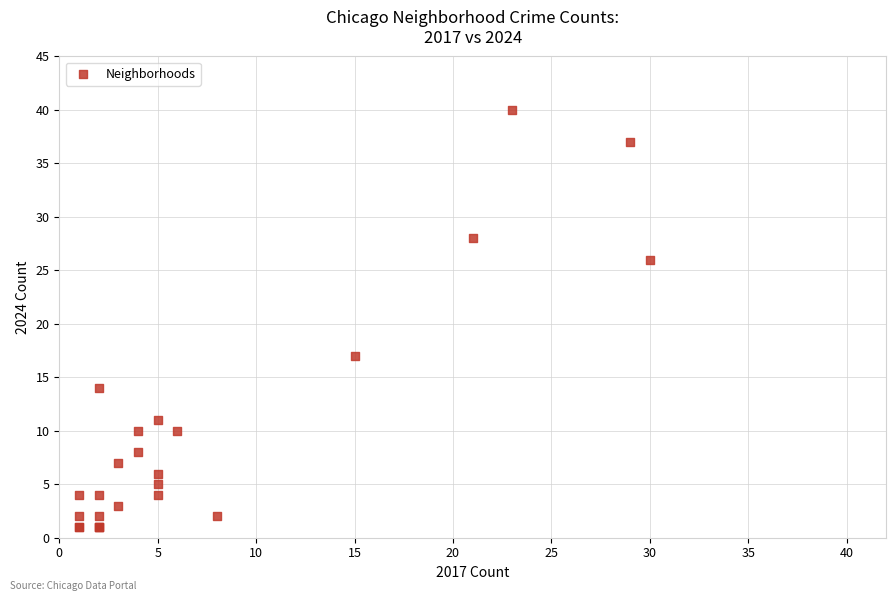

What Y value in the scatter plot is closest to 20?

17